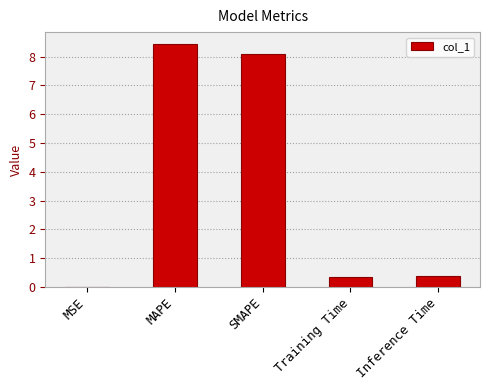

True or false: the data shows 0.4 at Training Time.

True